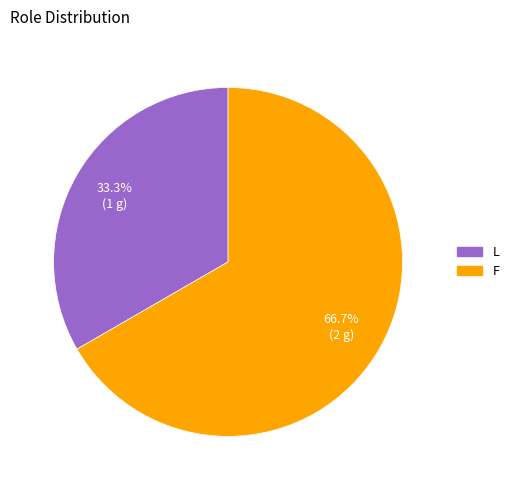

Rank the categories by value from lowest to highest.

L, F